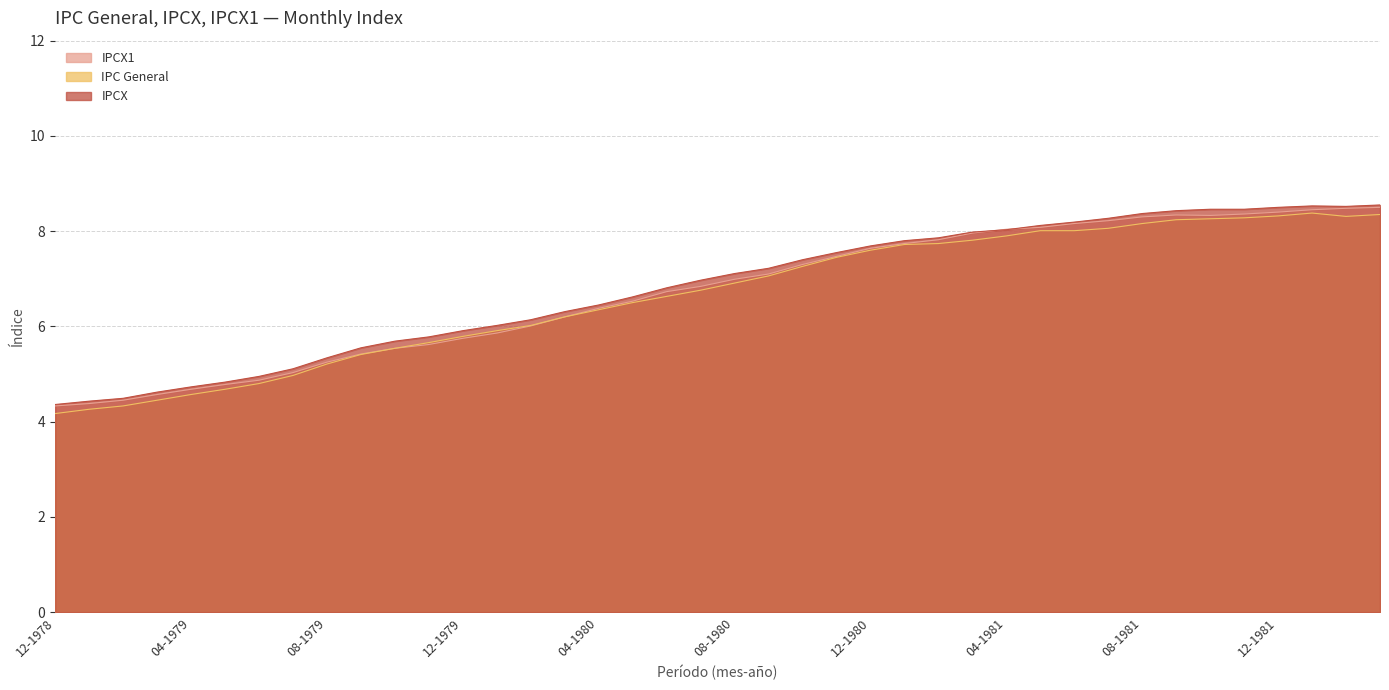

List the series in order of their peak value, lowest first.

IPC General, IPCX1, IPCX